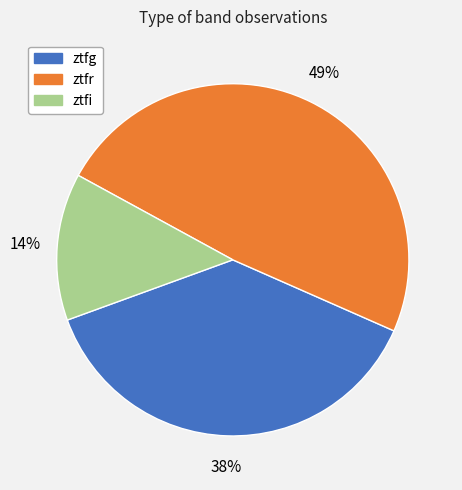

Does ztfr represent more than half of the total?

No